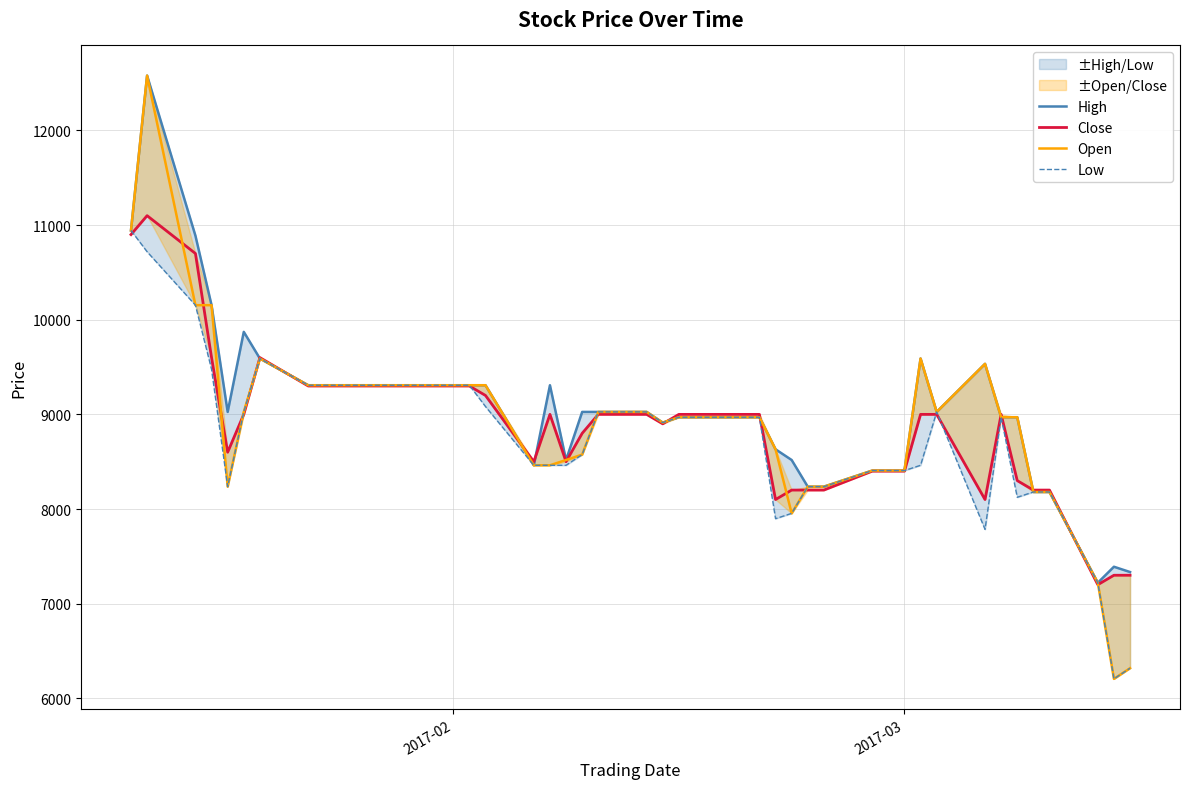

Reading left to right, list all the values displayed in this chart.

High: 10944	12580	10888	10154	9026	9872	9590	9308	9308	9308	9308	9308	8462	9308	8518	9026	9026	9026	8913	8970	8970	8970	8970	8631	8518	8236	8236	8406	8406	8406	9590	9026	9534	8970	8970	8180	8180	7221	7390	7334
Close: 10900	11100	10700	9600	8600	9000	9600	9300	9300	9300	9300	9200	8500	9000	8500	8800	9000	9000	8900	9000	9000	9000	9000	8100	8200	8200	8200	8400	8400	8400	9000	9000	8100	9000	8300	8200	8200	7200	7300	7300
Open: 10944	12580	10154	10154	8236	9026	9590	9308	9308	9308	9308	9308	8462	8462	8518	8575	9026	9026	8913	8970	8970	8970	8970	8631	7954	8236	8236	8406	8406	8406	9590	9026	9534	8970	8970	8180	8180	7221	6205	6318
Low: 10944	10719	10154	9477	8236	9026	9590	9308	9308	9308	9308	9083	8462	8462	8462	8575	9026	9026	8913	8970	8970	8970	8970	7898	7954	8236	8236	8406	8406	8406	8462	9026	7785	8970	8124	8180	8180	7221	6205	6318